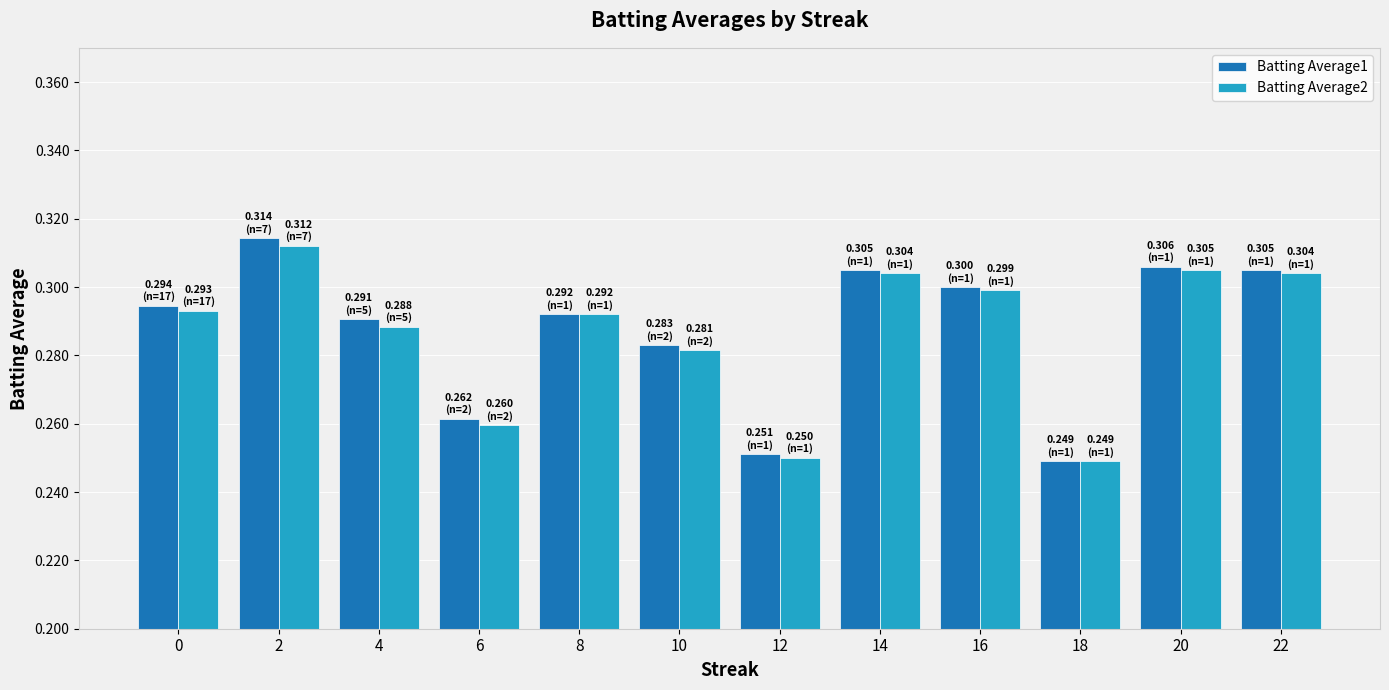

What is the sum of the Batting Average2 values at 6 and 8?

0.6